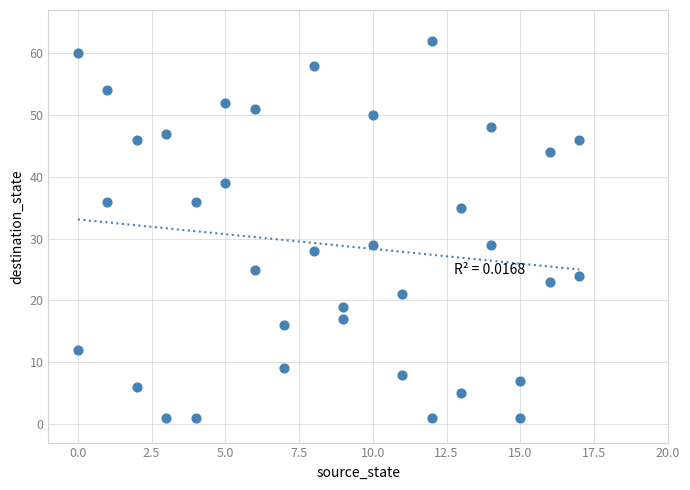

What is the range of X values (max minus min)?

17